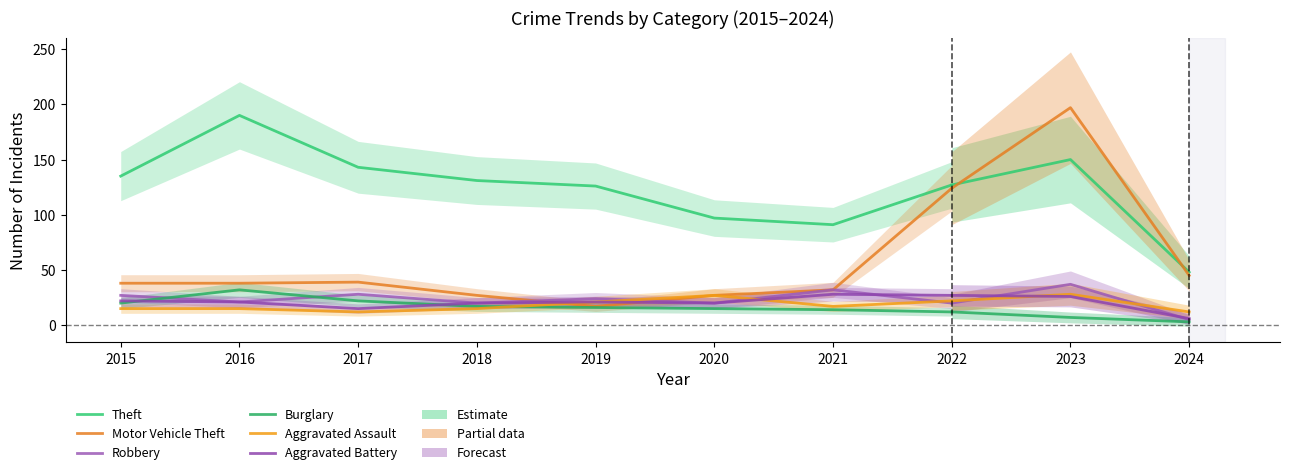

At which label does Burglary reach its peak?

2016